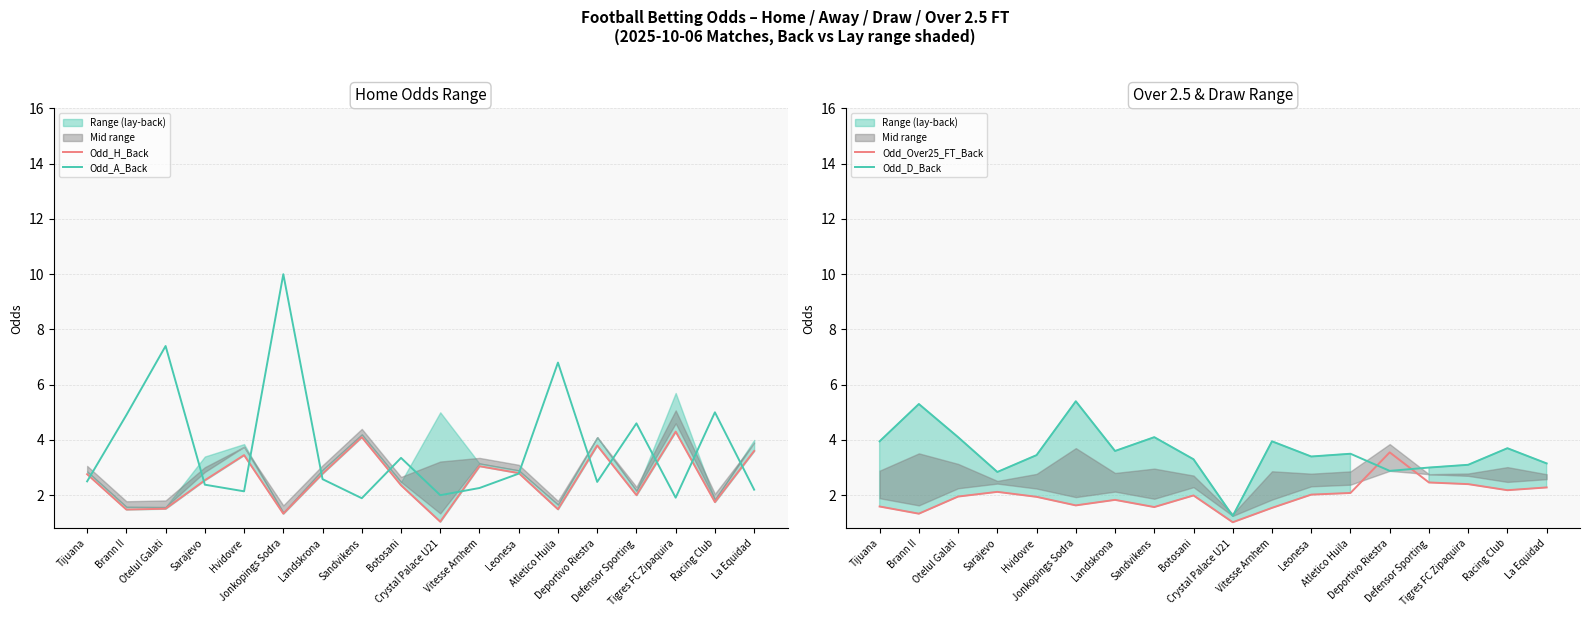

What is the difference between the highest and lowest values at Deportivo Riestra?

1.3